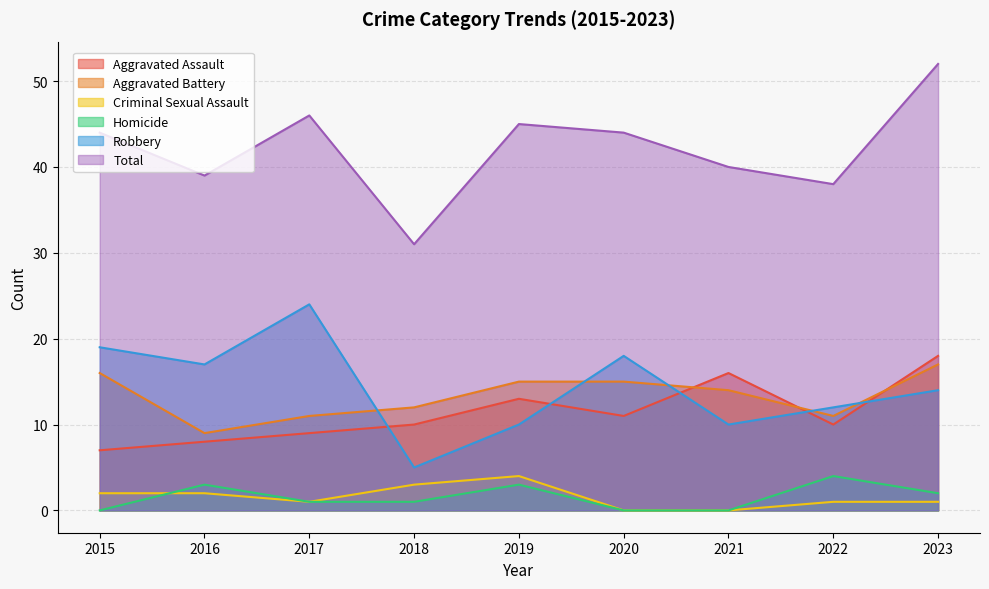

Rank the series by their maximum value, from highest to lowest.

Total, Robbery, Aggravated Assault, Aggravated Battery, Criminal Sexual Assault, Homicide